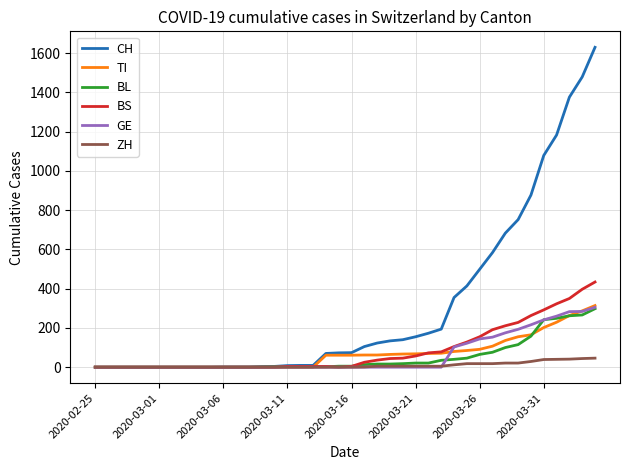

What is the maximum value shown in the chart?

1630